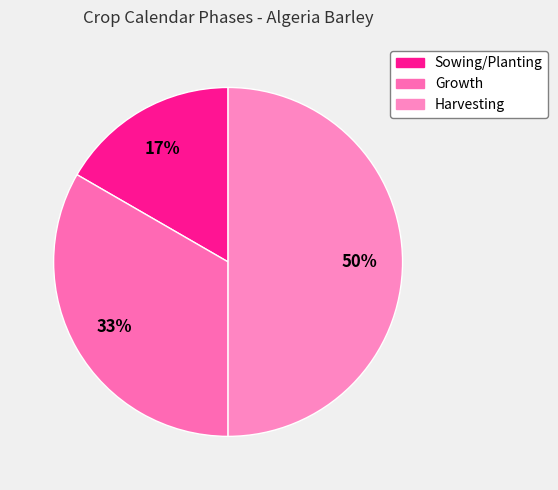

What portion of the pie excludes Growth?

66.7%